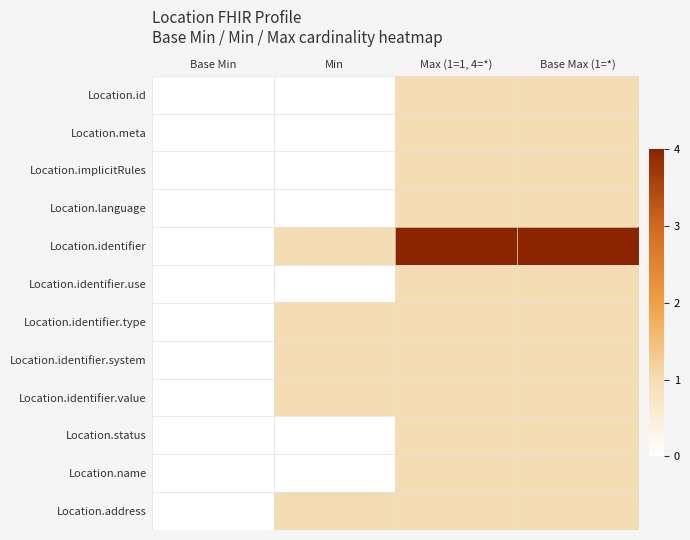

Which series has the widest spread of values?

Location.identifier